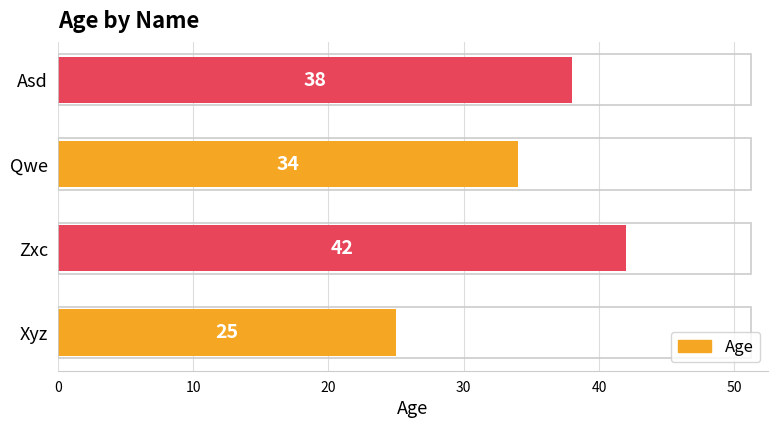

What is the difference between the maximum and minimum values?

17